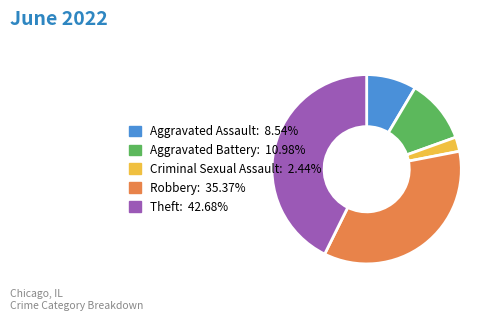

Does Robbery: 35.37% represent more than half of the total?

No